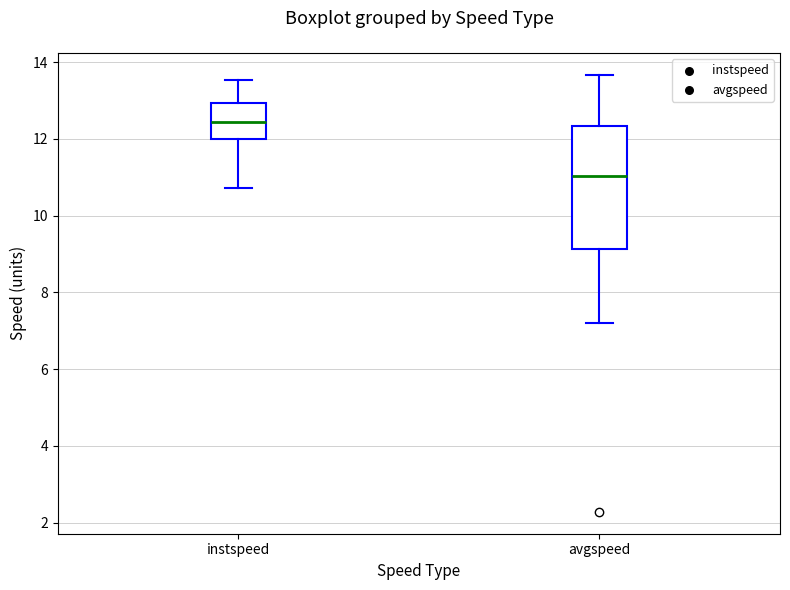

Reading left to right, read every box against the y-axis: the position of its median line, the range the box covers, and the ends of its whiskers. The values are not printed on the chart, so give them approximately, as read against the axis.

instspeed: median 12.4, box 12.0 to 13.0, whiskers 10.8 to 13.6
avgspeed: median 11.0, box 9.2 to 12.4, whiskers 7.2 to 13.6